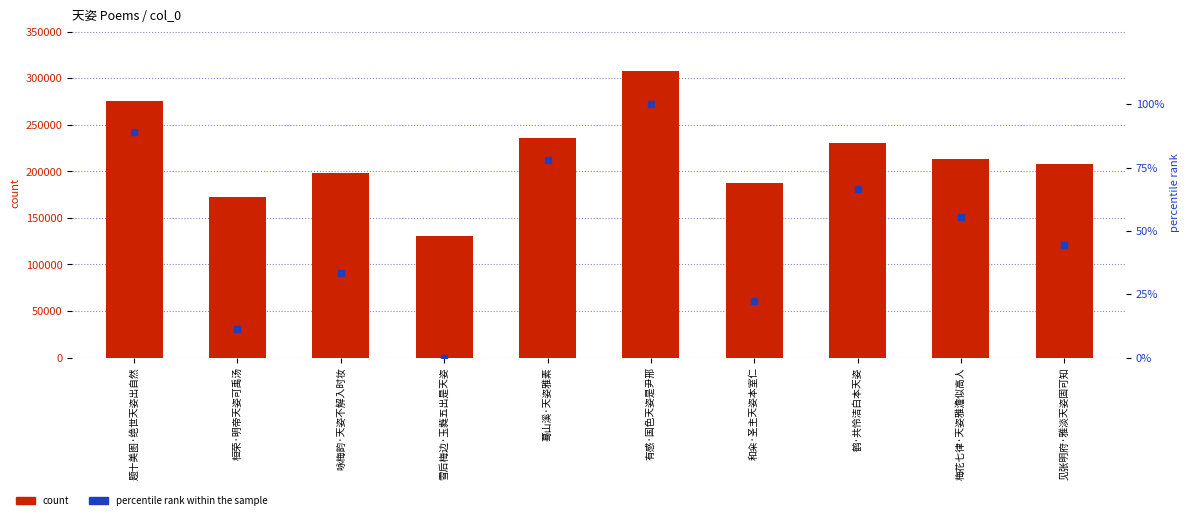

At how many categories does at least one series exceed 204762?

6